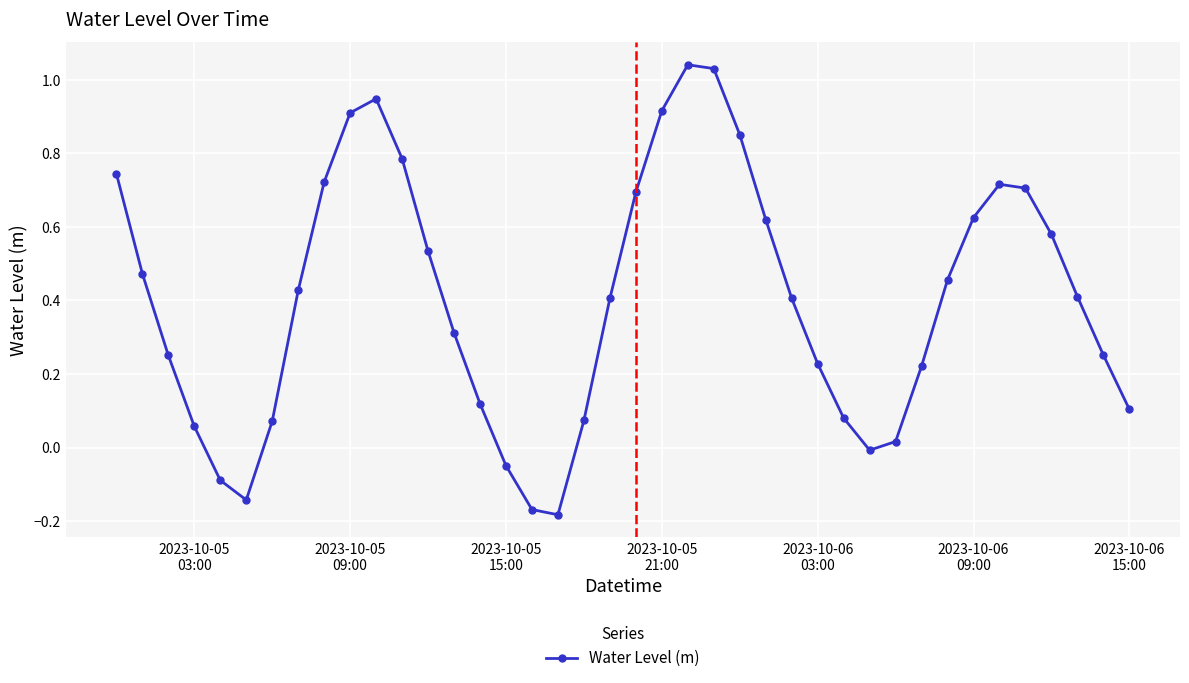

What is the difference between the maximum and minimum values?

1.2